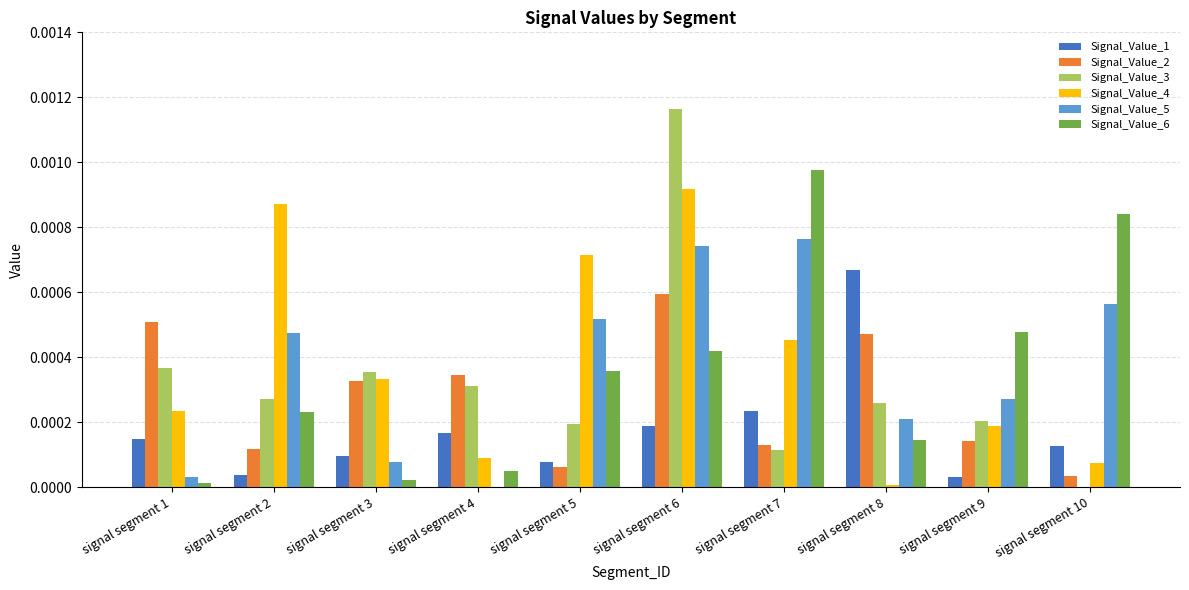

The value of Signal_Value_4 at signal segment 9 is 0.0. True or false?

True